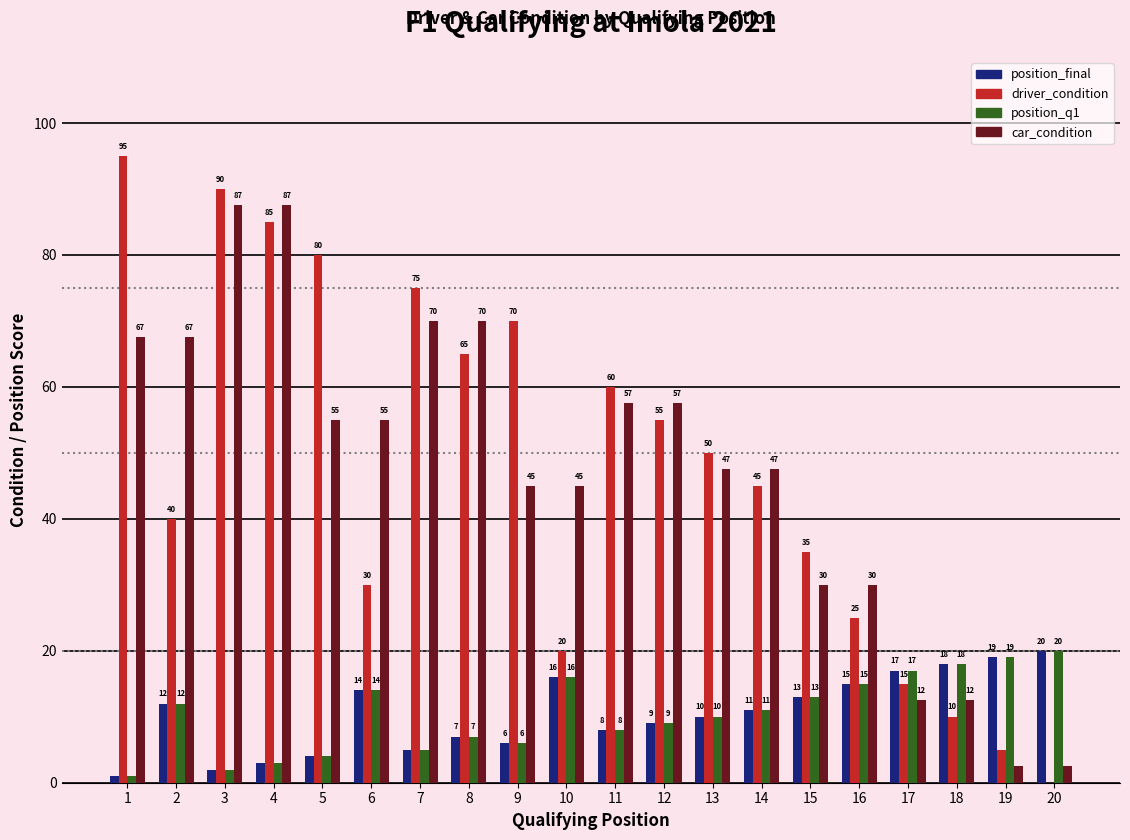

What is the maximum value for car_condition?

87.5